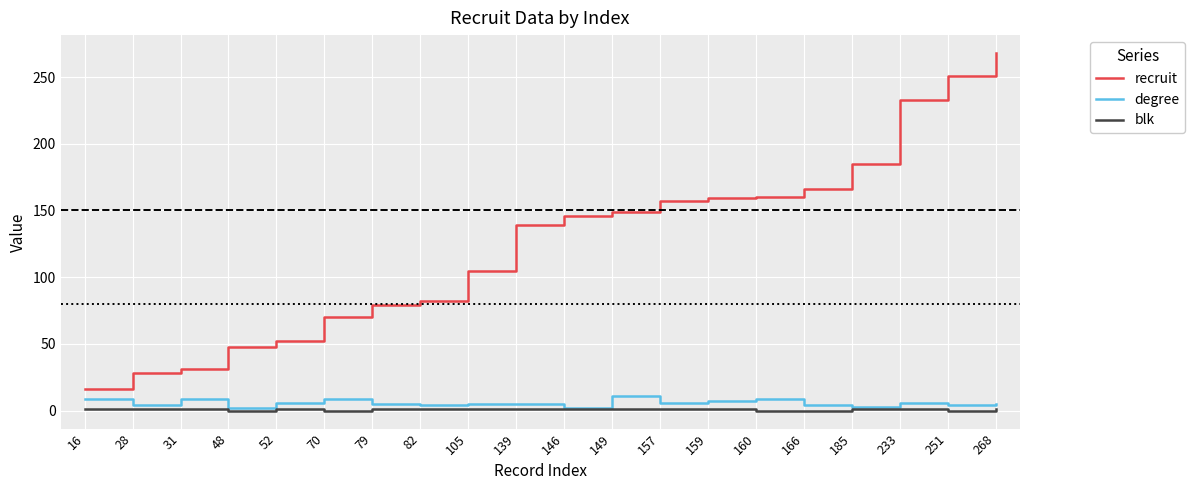

Is the value of degree at 268 greater than the value of recruit at 105?

No